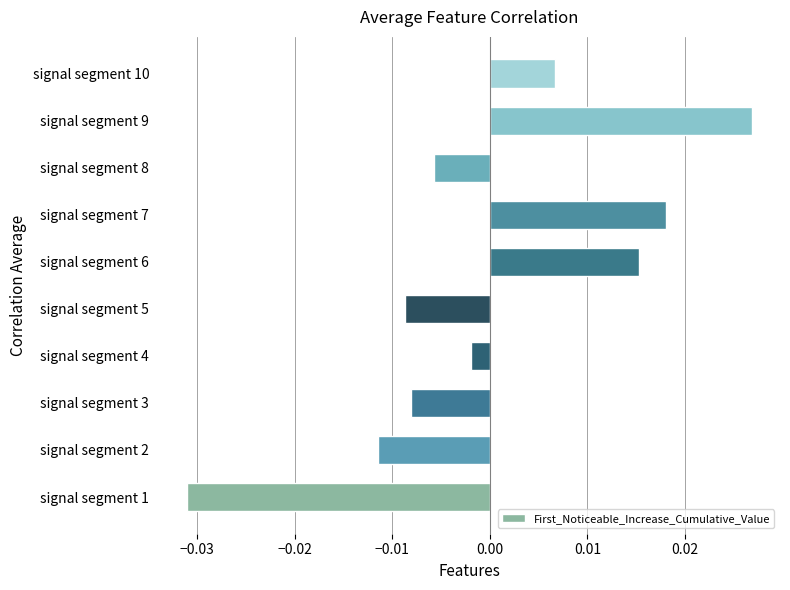

Which has a higher value, signal segment 9 or signal segment 10?

signal segment 9